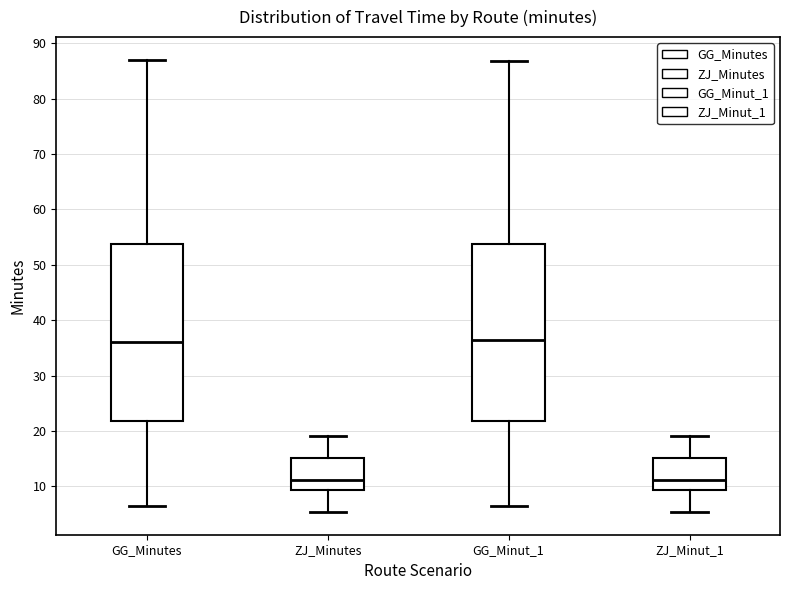

Where does the median line of the box for GG_Minutes sit on the y-axis? The values are not printed on the chart, so give them approximately, as read against the axis.

36